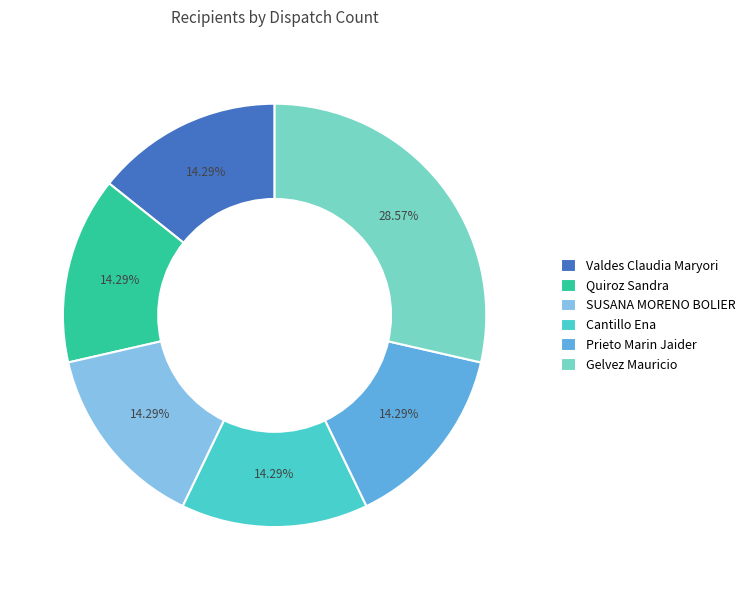

What percentage do Prieto Marin Jaider and Valdes Claudia Maryori together represent?

28.6%